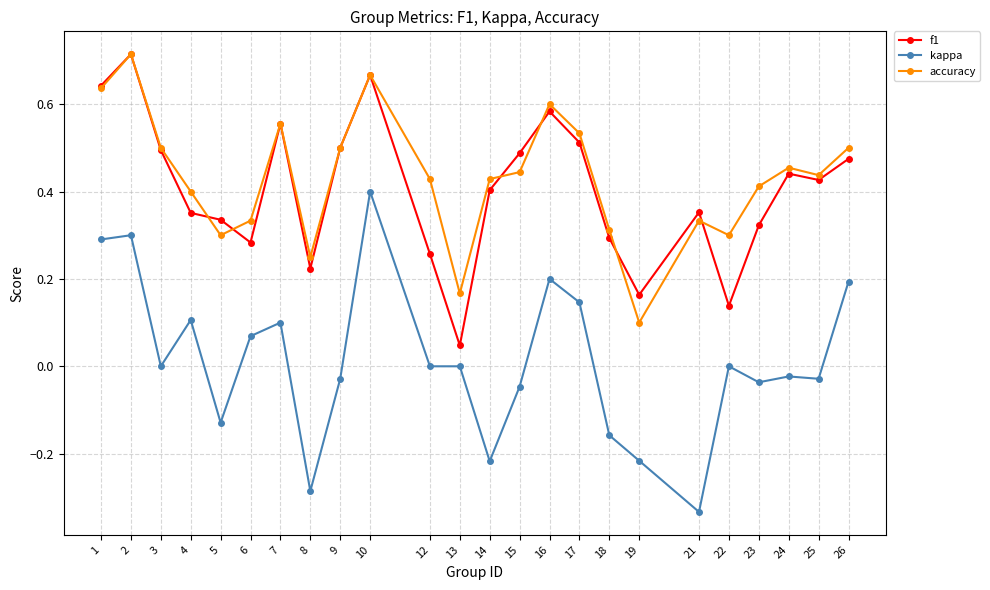

What is the sum of all f1 values?

9.7